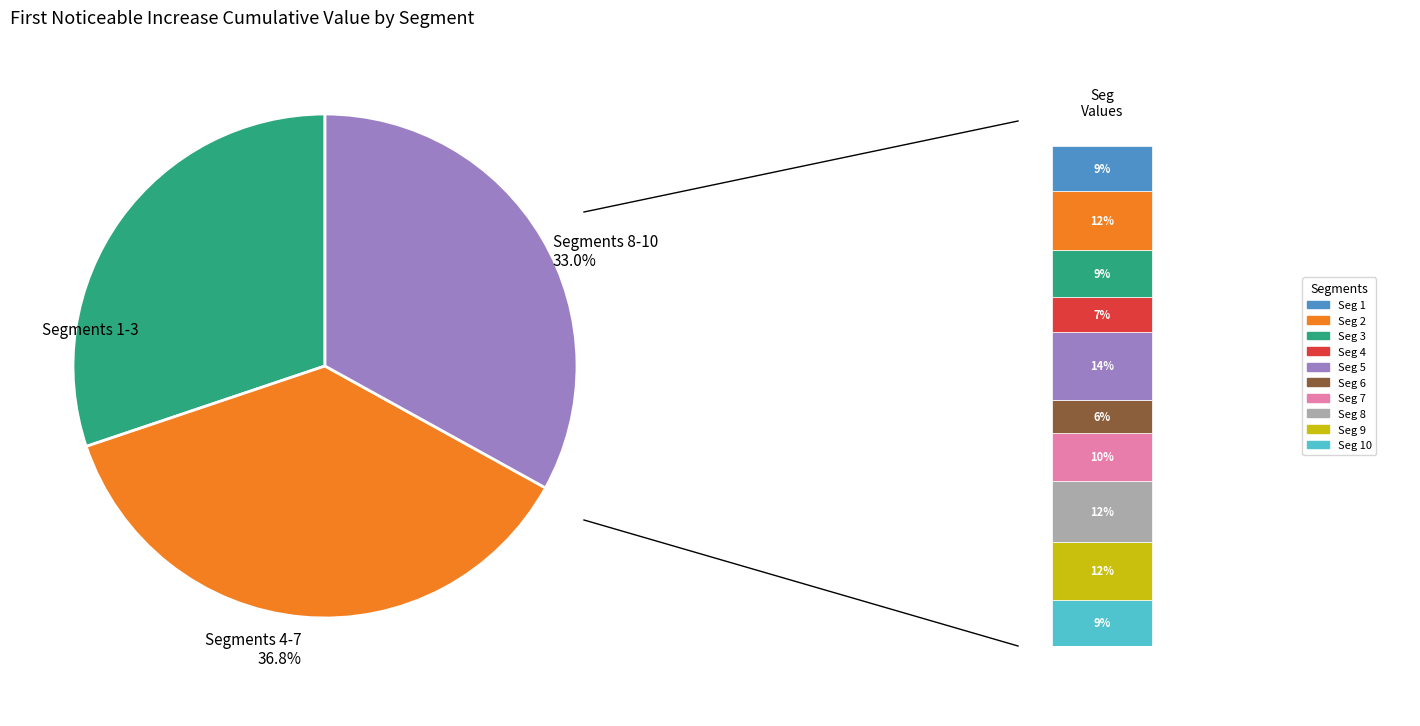

To the nearest percent, what is the difference between the largest and smallest slice percentages?

7%